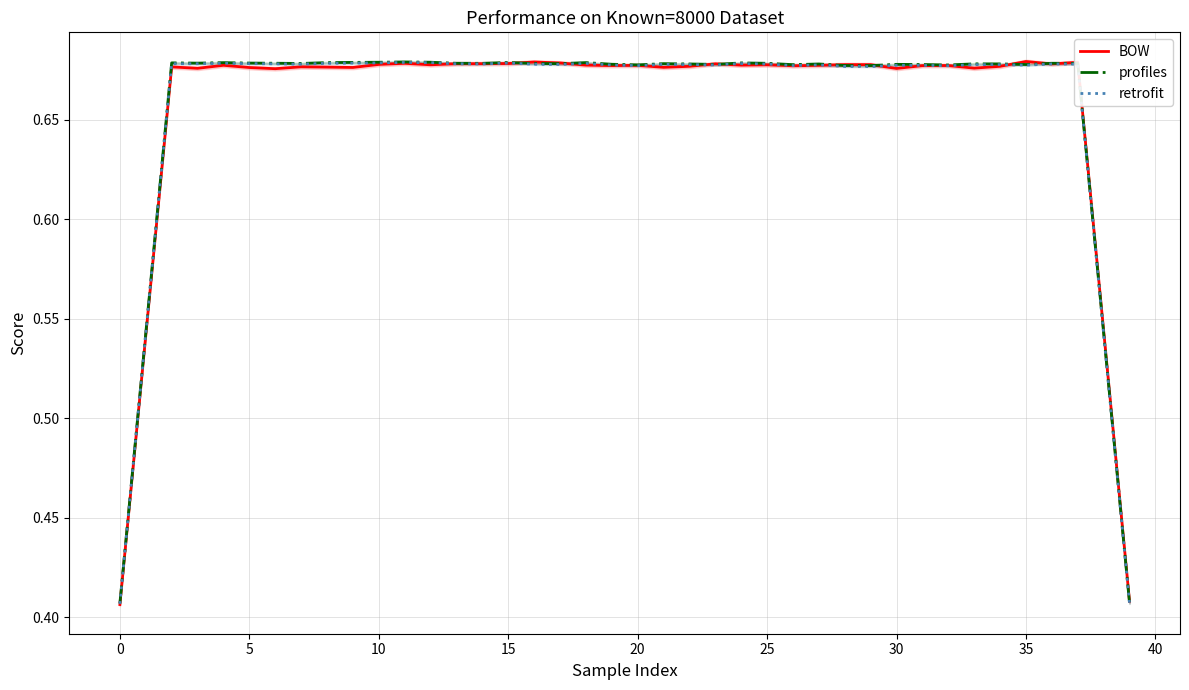

Which series has the largest total across all categories?

profiles